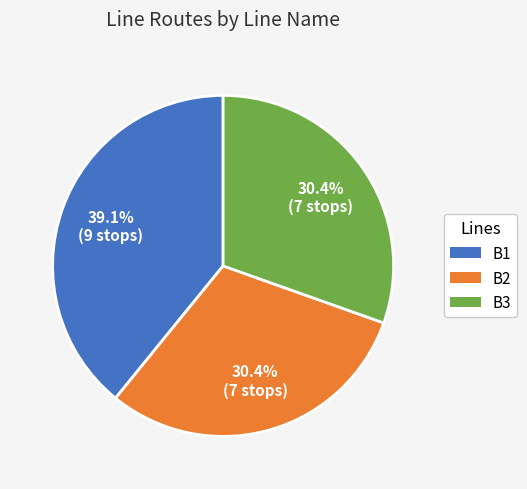

What portion of the pie excludes B1?

60.9%